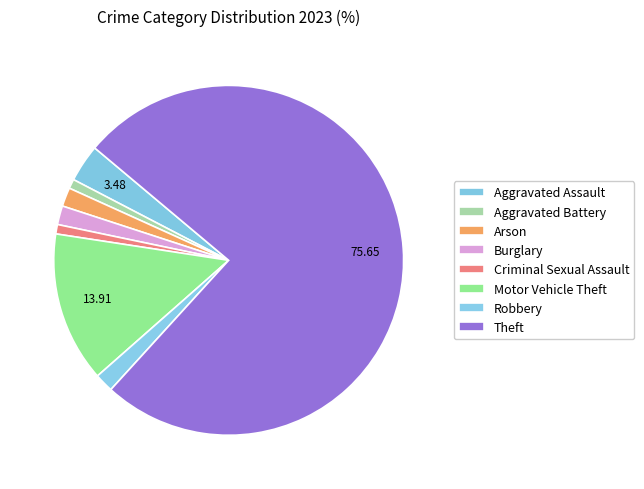

Is it true that Arson is 2% of the pie?

True